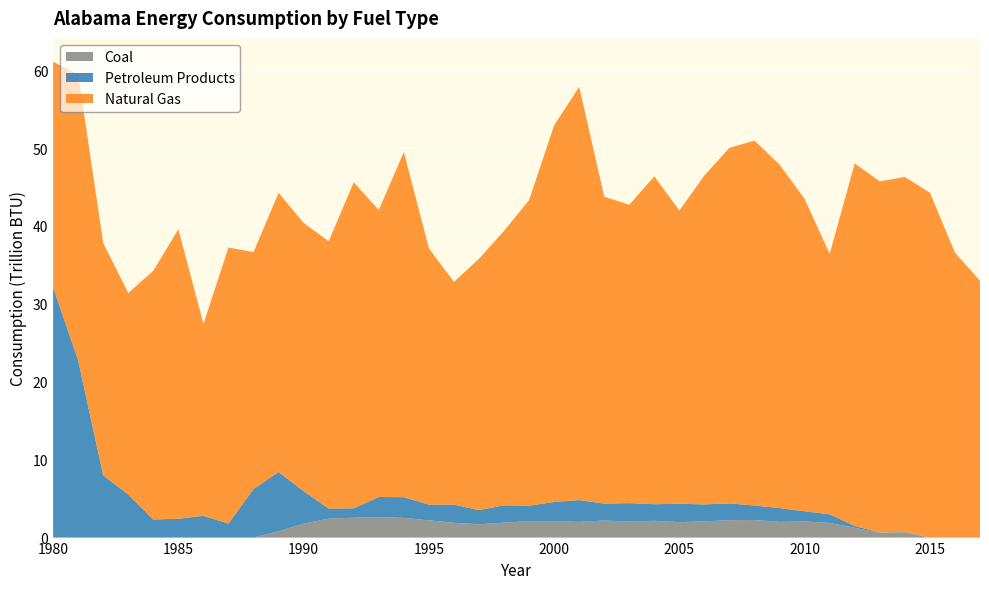

Reading right to left, extract all data points from this chart.

Coal: 2017=0.0	2016=0.0	2015=0.0	2014=0.7	2013=0.6	2012=1.3	2011=1.9	2010=2.1	2009=2.0	2008=2.3	2007=2.2	2006=2.1	2005=2.0	2004=2.2	2003=2.1	2002=2.2	2001=2.0	2000=2.1	1999=2.1	1998=1.9	1997=1.7	1996=1.9	1995=2.2	1994=2.5	1993=2.6	1992=2.5	1991=2.4	1990=1.8	1989=0.8	1988=0.0	1987=0.0	1986=0.0	1985=0.0	1984=0.0	1983=0.0	1982=0.0	1981=0.0	1980=0.0
Petroleum Products: 2017=0.0	2016=0.0	2015=0.0	2014=0.1	2013=0.1	2012=0.2	2011=1.1	2010=1.3	2009=1.8	2008=1.9	2007=2.2	2006=2.2	2005=2.4	2004=2.1	2003=2.3	2002=2.2	2001=2.8	2000=2.5	1999=2.0	1998=2.2	1997=1.8	1996=2.3	1995=2.0	1994=2.7	1993=2.6	1992=1.2	1991=1.3	1990=4.2	1989=7.6	1988=6.2	1987=1.8	1986=2.8	1985=2.4	1984=2.3	1983=5.5	1982=8.0	1981=22.7	1980=32.1
Natural Gas: 2017=33.0	2016=36.5	2015=44.2	2014=45.6	2013=45.1	2012=46.5	2011=33.4	2010=40.1	2009=44.1	2008=46.8	2007=45.6	2006=42.2	2005=37.6	2004=42.1	2003=38.3	2002=39.4	2001=53.0	2000=48.3	1999=39.2	1998=35.2	1997=32.3	1996=28.6	1995=32.9	1994=44.3	1993=36.8	1992=41.8	1991=34.3	1990=34.4	1989=35.8	1988=30.4	1987=35.4	1986=24.6	1985=37.2	1984=31.9	1983=25.9	1982=29.8	1981=36.7	1980=29.0